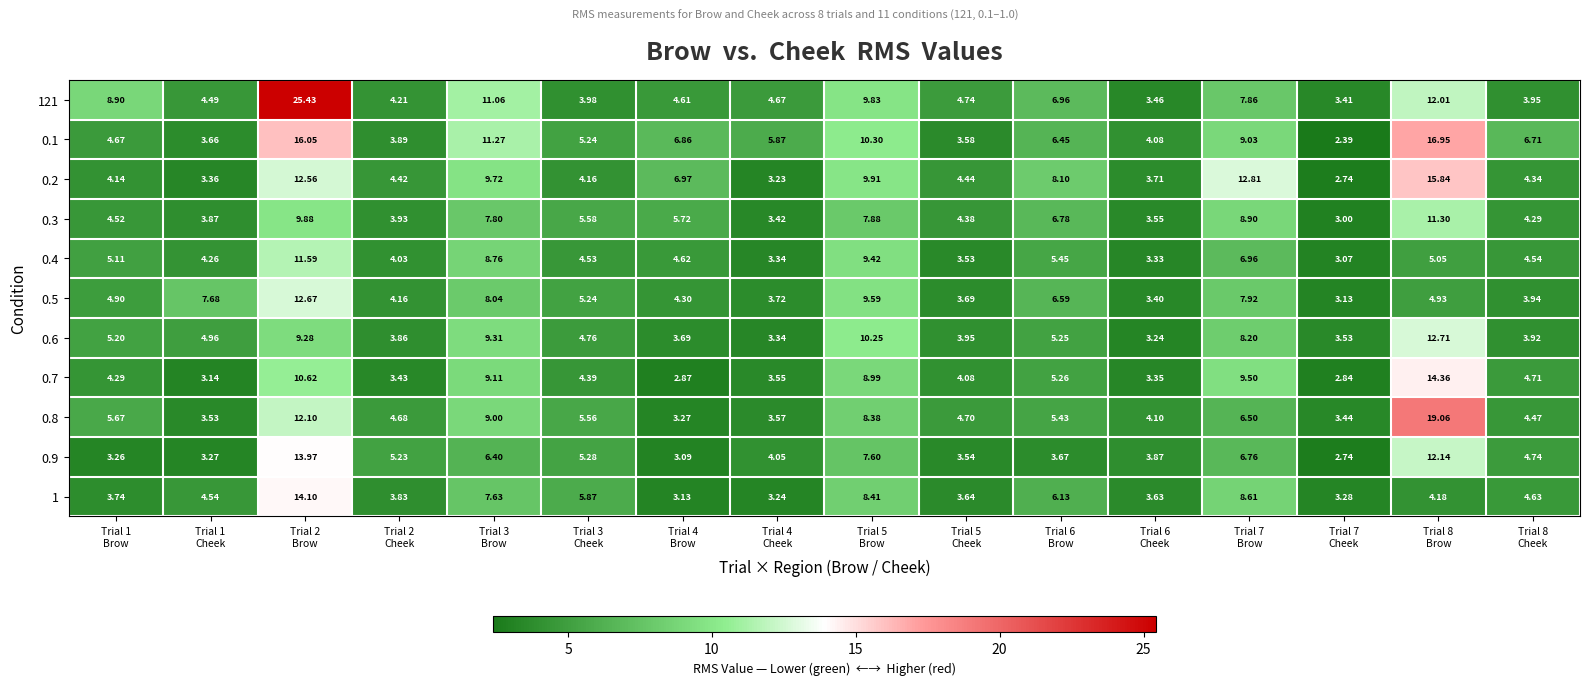

List the series in order of their peak value, lowest first.

0.3, 0.4, 0.5, 0.6, 0.9, 1, 0.7, 0.2, 0.1, 0.8, 121